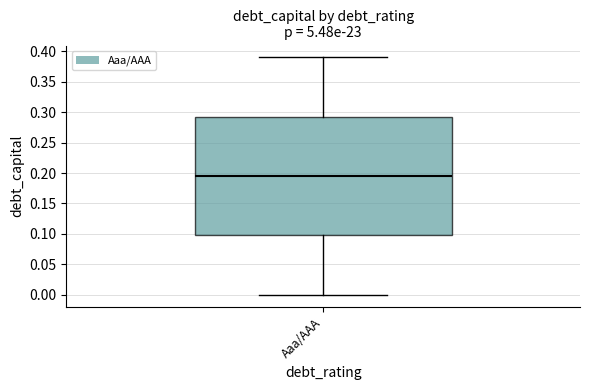

Transcribe this box plot: give where the median line is, the range the box spans, and where the two whiskers end, as read against the y-axis. The values are not printed on the chart, so give them approximately, as read against the axis.

median 0.195, box 0.100 to 0.295, whiskers 0.000 to 0.390